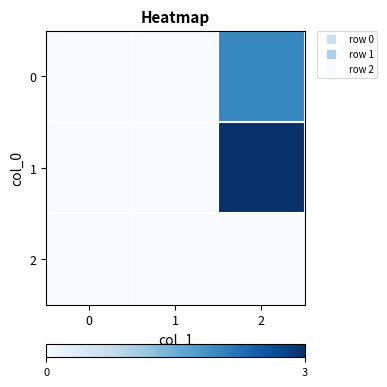

Which series has the largest range (max minus min)?

row_1